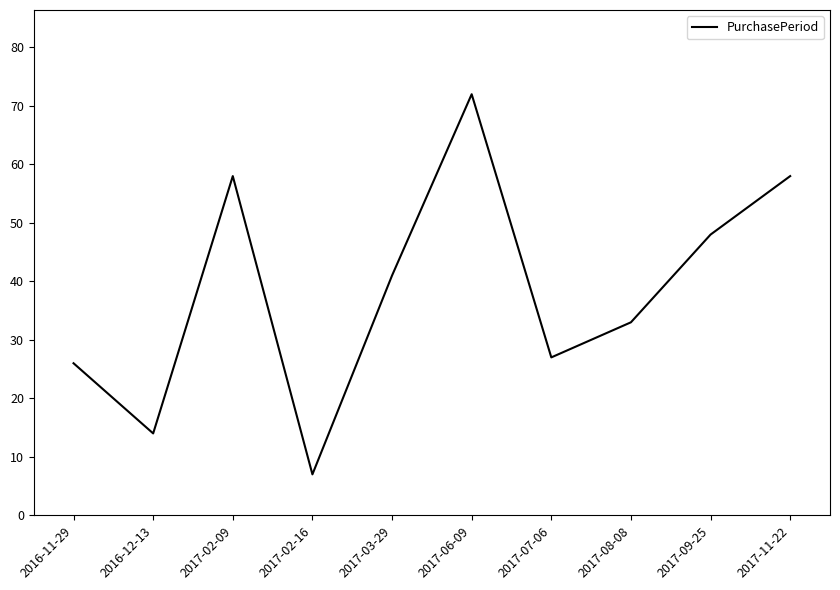

What is the difference between the values at 2017-02-16 and 2017-08-08?

26